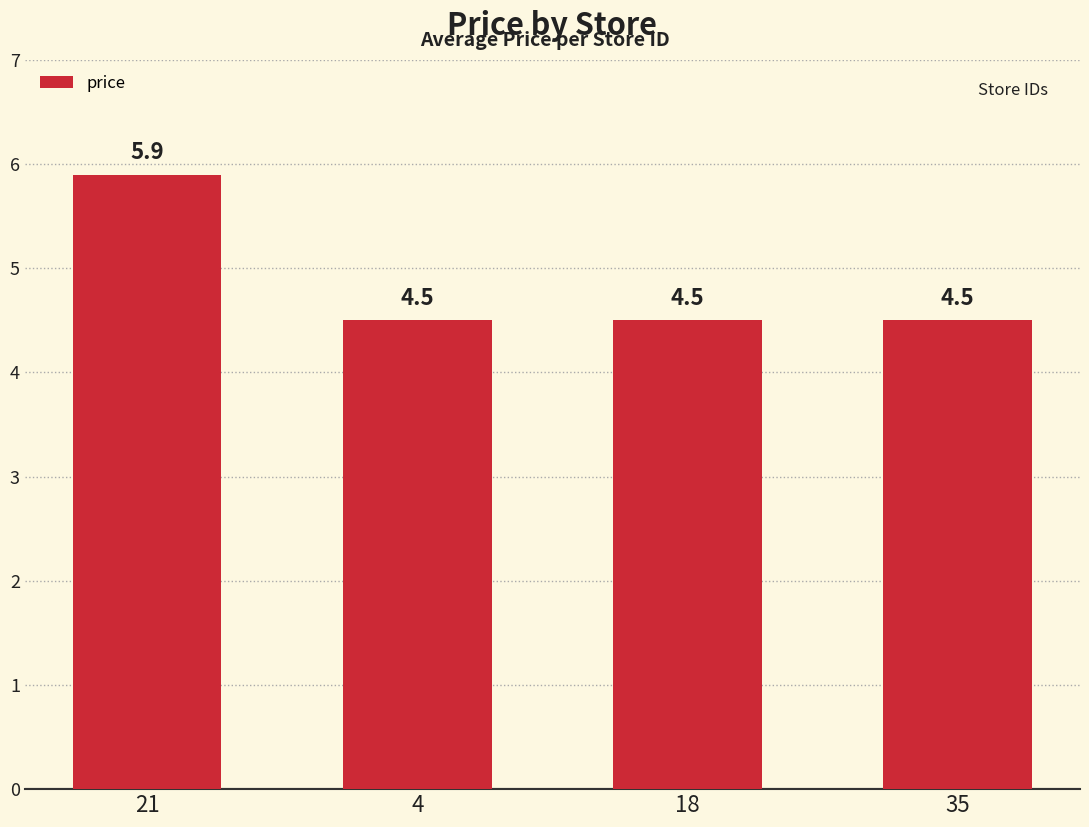

Which has a higher value, 21 or 35?

21